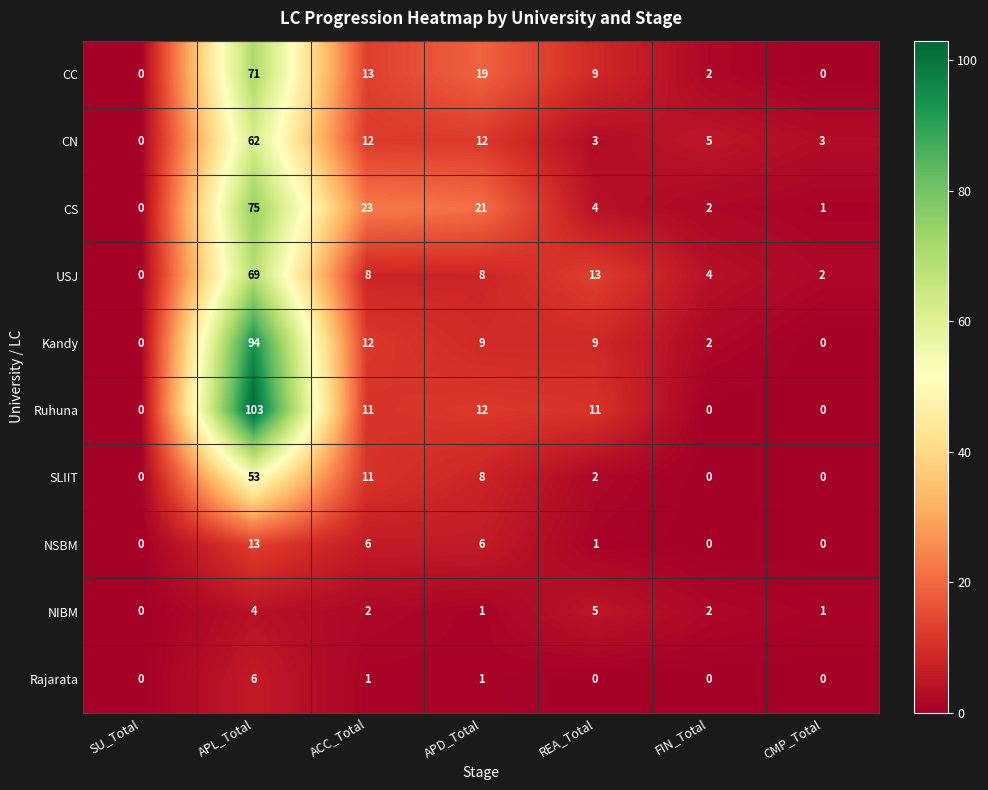

The value of USJ at SU_Total is -48. True or false?

False